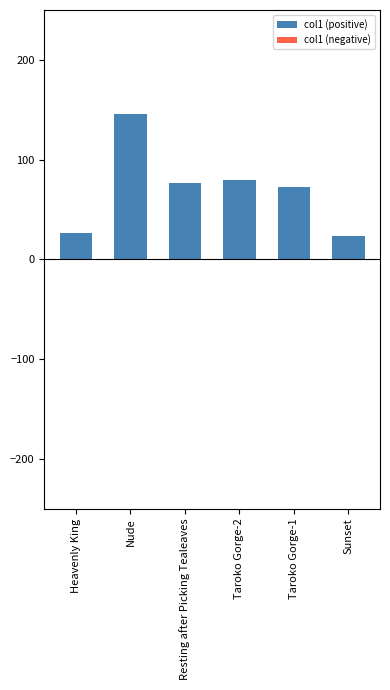

How many series are shown in this chart?

1